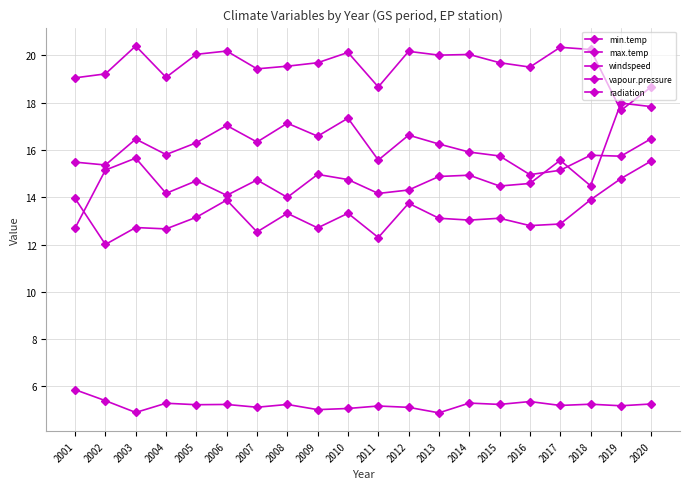

How many lines are shown in the chart?

5